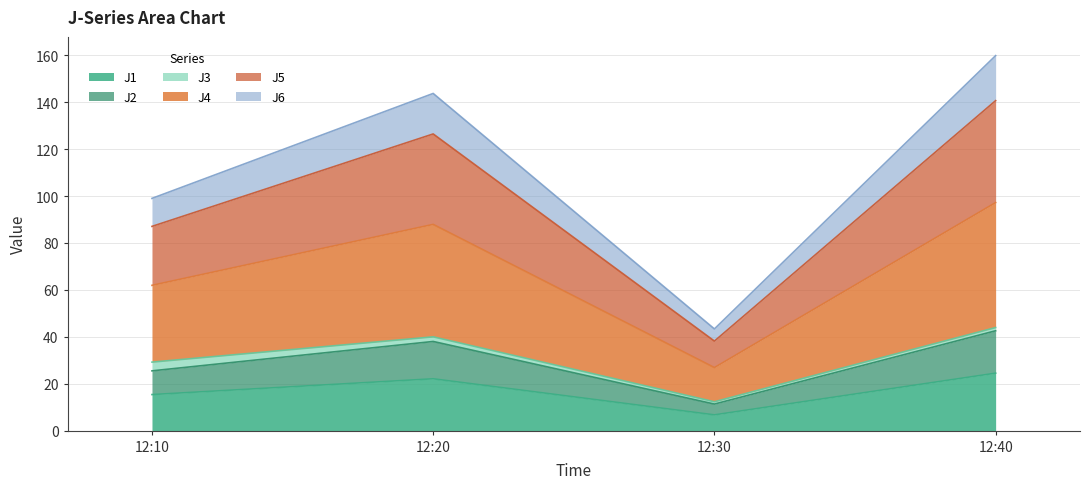

What is the total value across all series at 12:10?

99.0